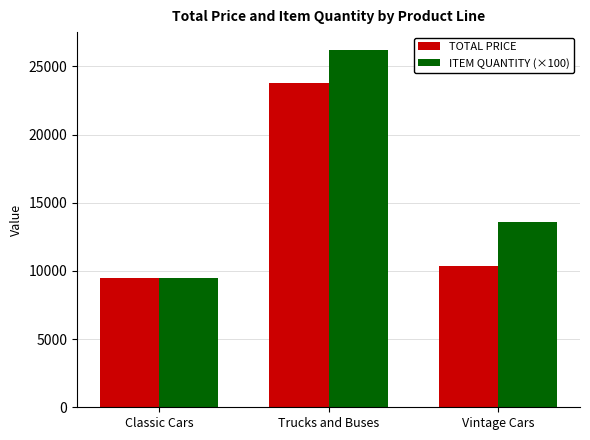

What is the minimum value shown in the chart?

9500.0